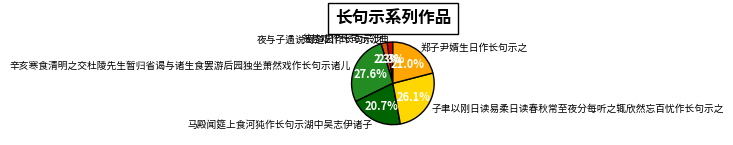

Between 夜与子遹说蜀道因作长句示之 and 子聿以刚日读易柔日读春秋常至夜分每听之辄欣然忘百忧作长句示之, which is larger?

子聿以刚日读易柔日读春秋常至夜分每听之辄欣然忘百忧作长句示之